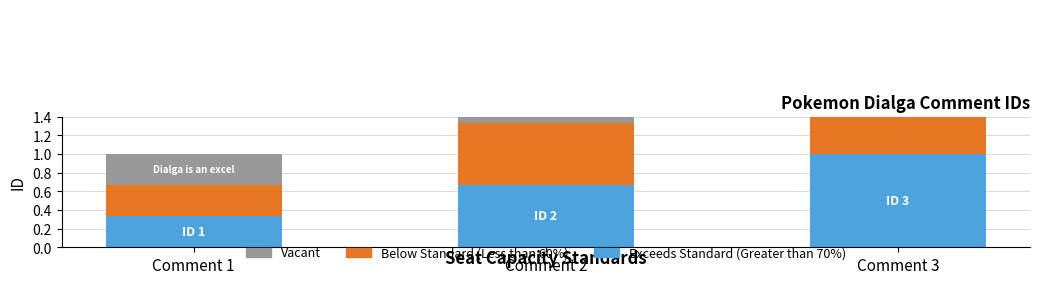

How many groups of bars are there?

3